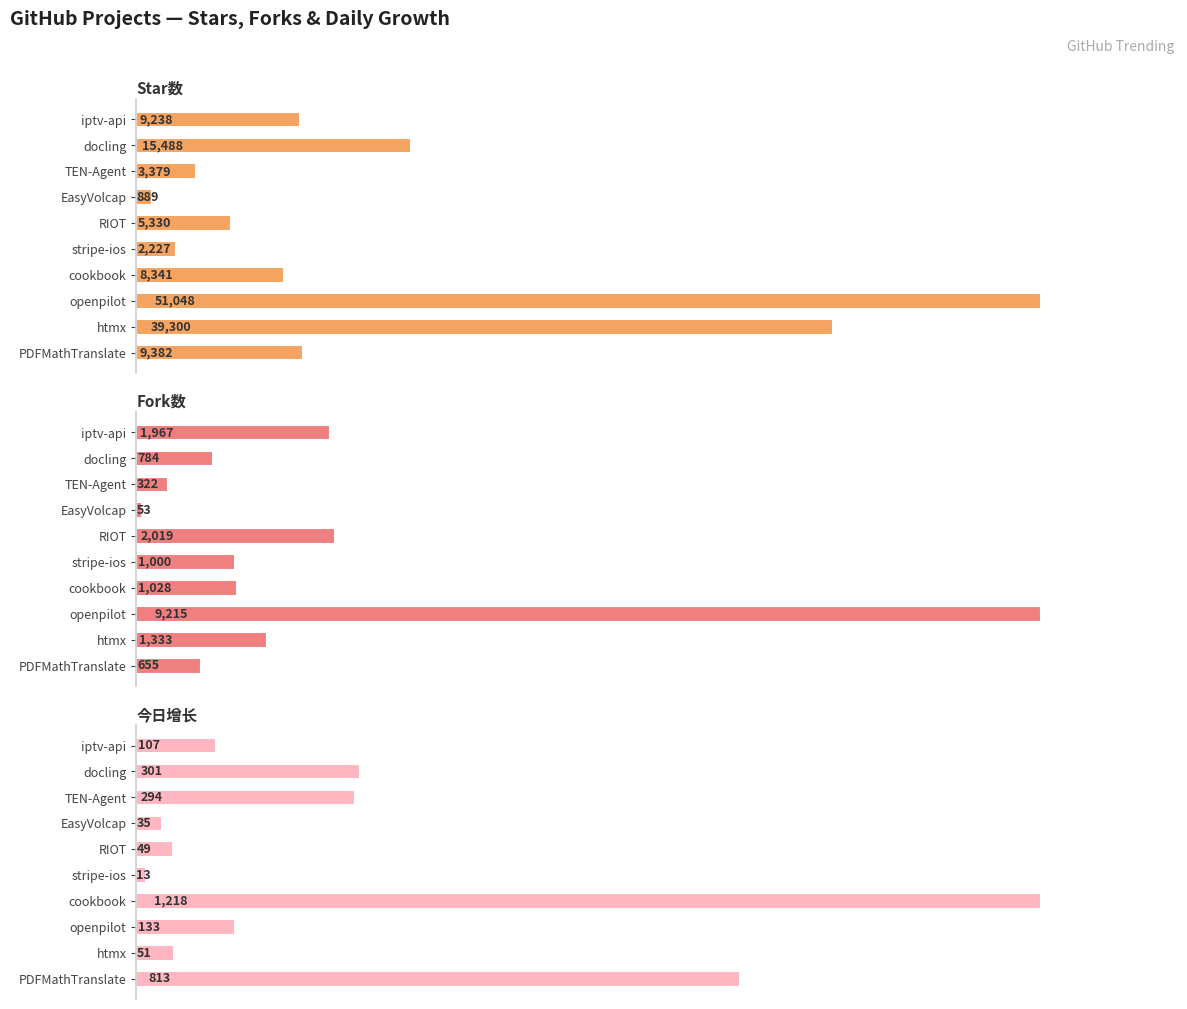

How many data points in Star数 are above 9238?

4